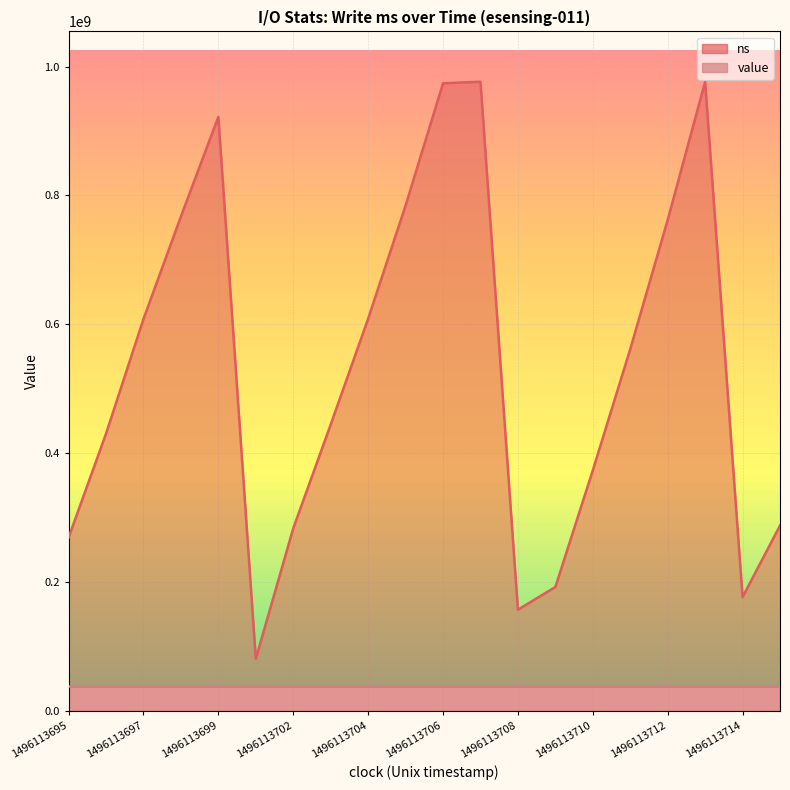

Which has a higher value, 1496113701 or 1496113709?

1496113709